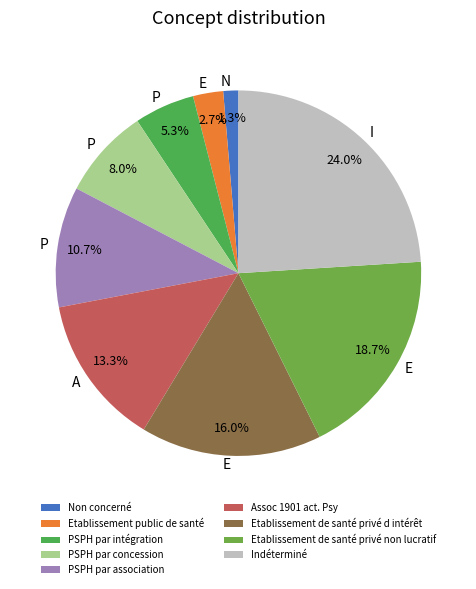

Does Etablissement de santé privé non lucratif represent more than half of the total?

No